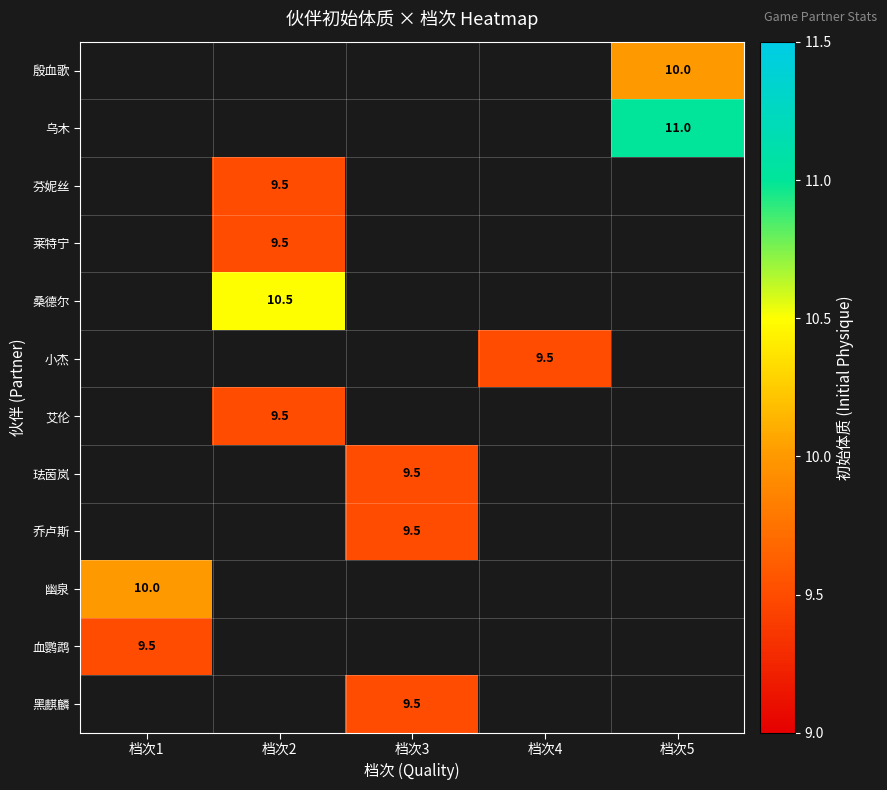

The 乔卢斯 series shows 6.4 at 档次3. True or false?

False